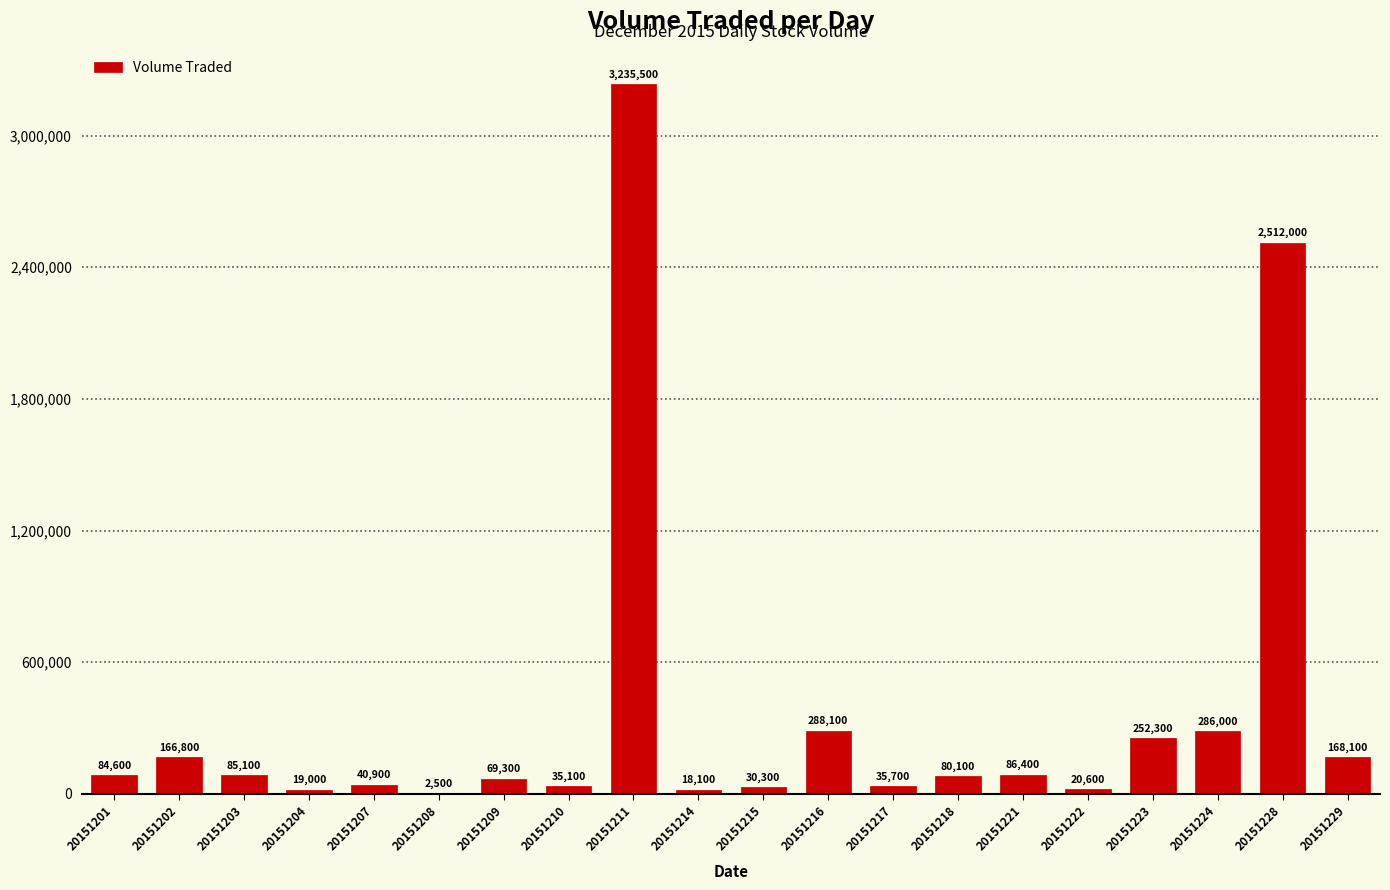

Which category has the highest value across all series?

20151211